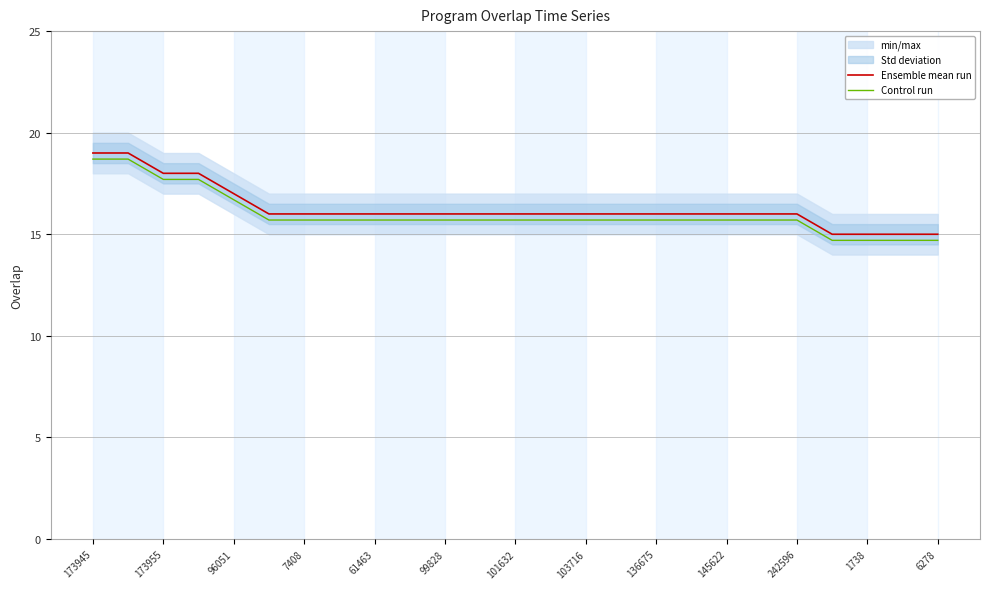

What is the minimum value for Ensemble mean run?

15.0